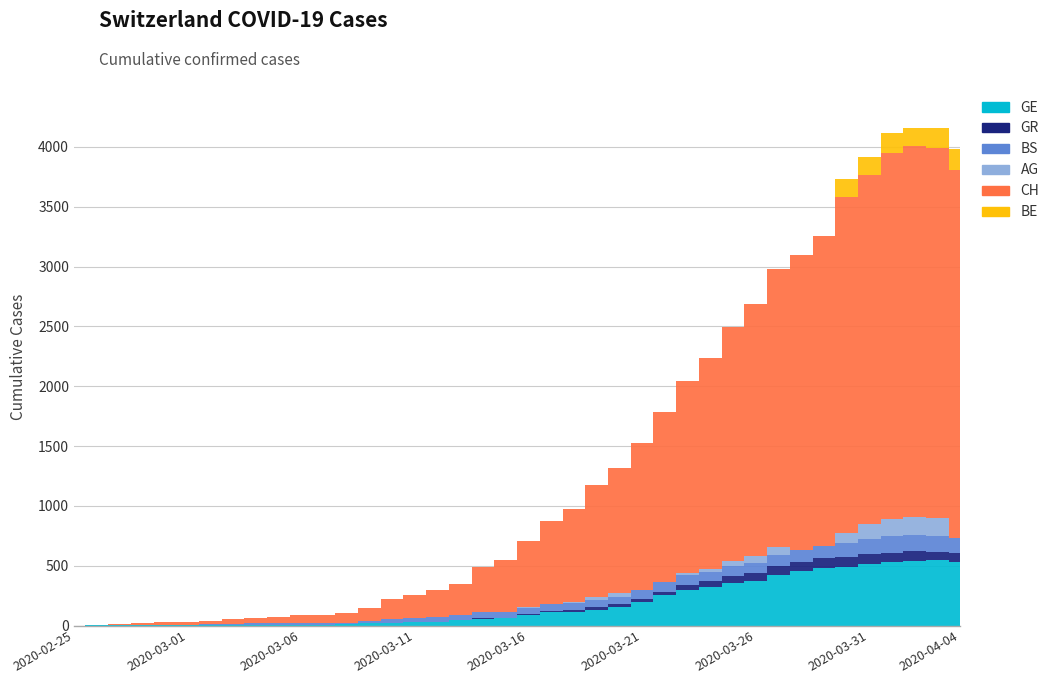

What is the greatest value displayed?

3107